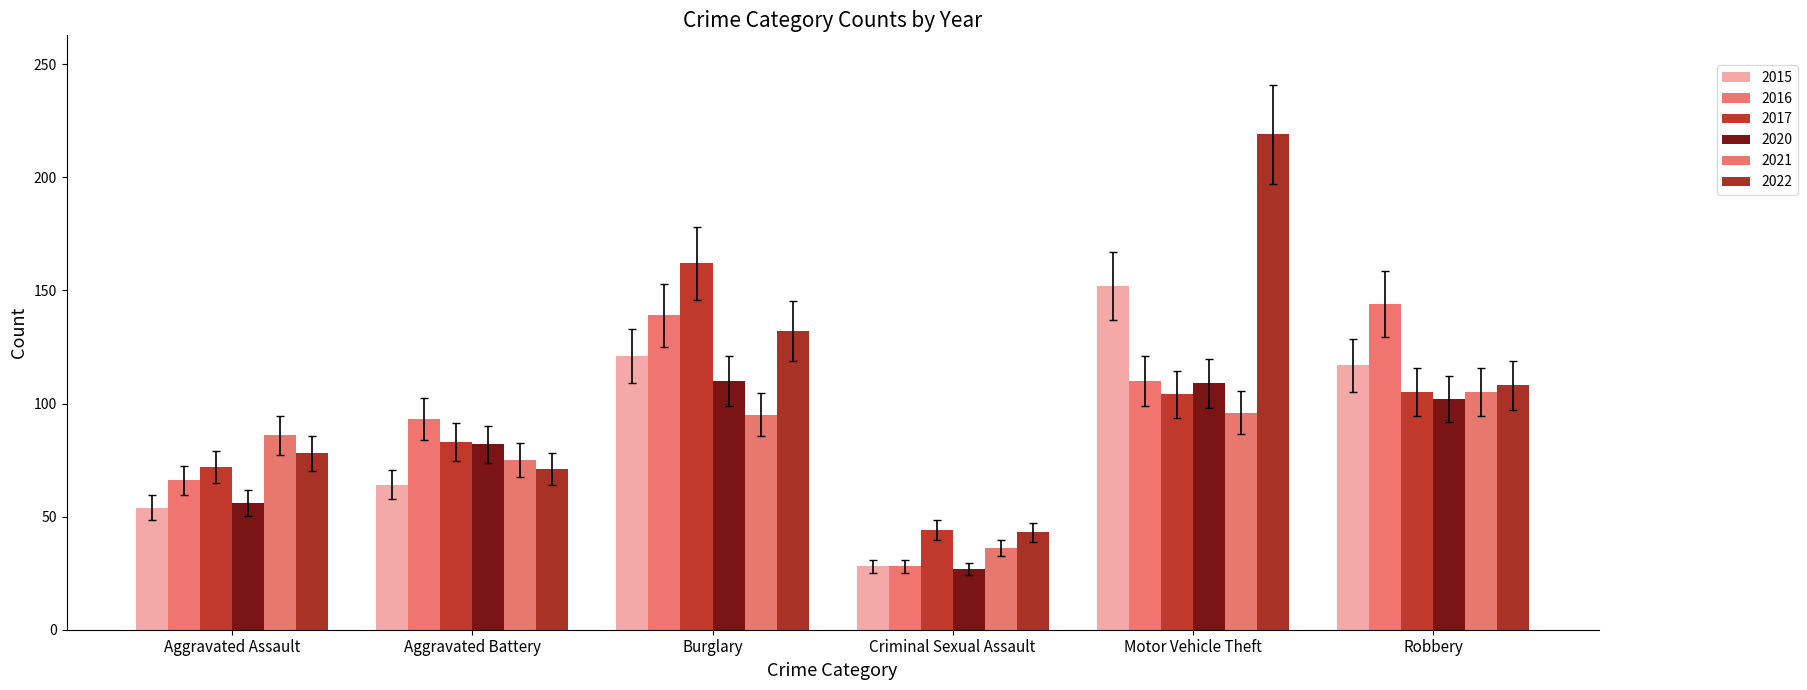

Count the number of data series in this chart.

6